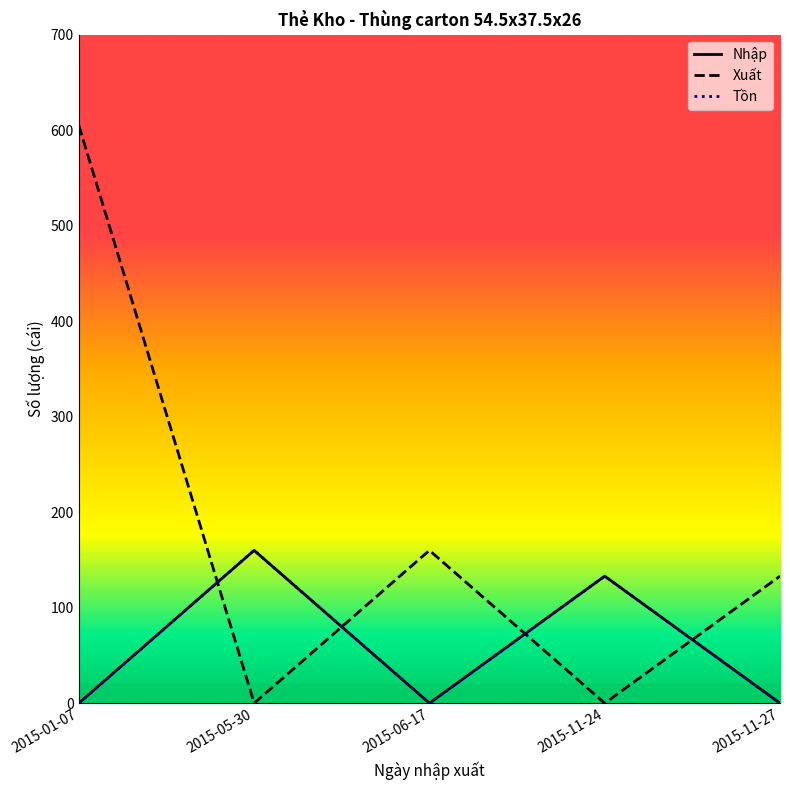

At which category does Tồn reach its first local valley?

2015-06-17